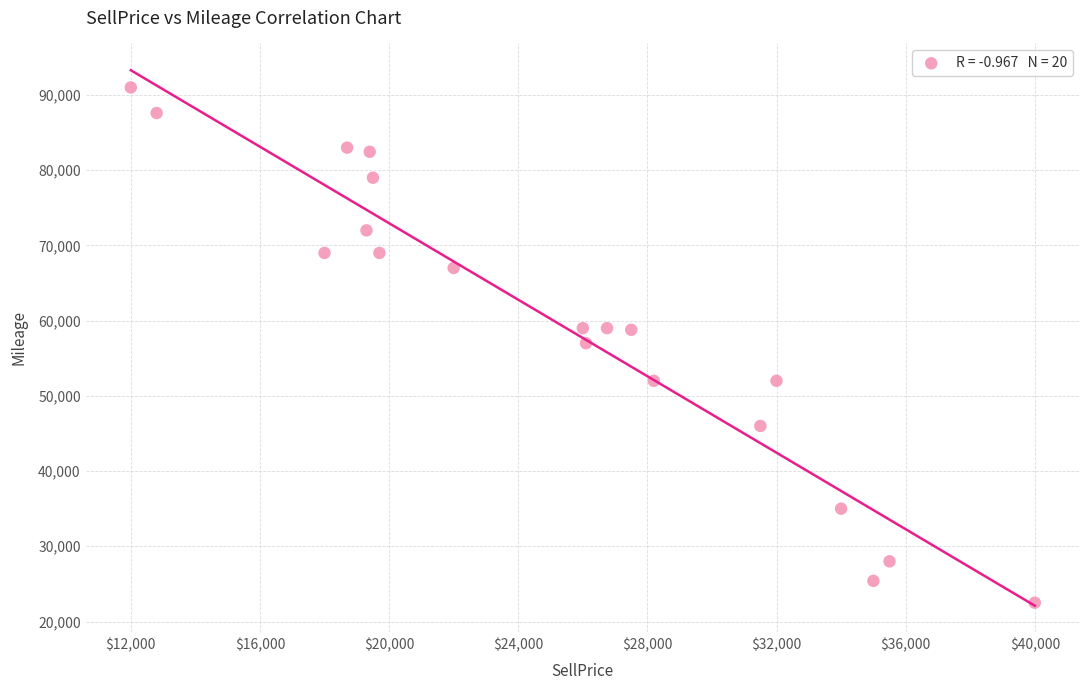

What is the range of X values (max minus min)?

28000